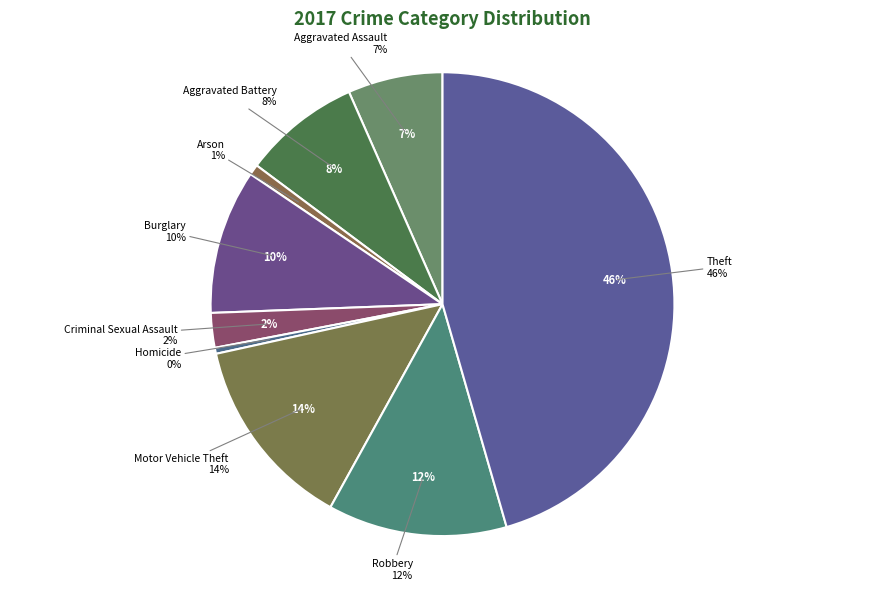

True or false: Burglary accounts for 1% of the total.

False